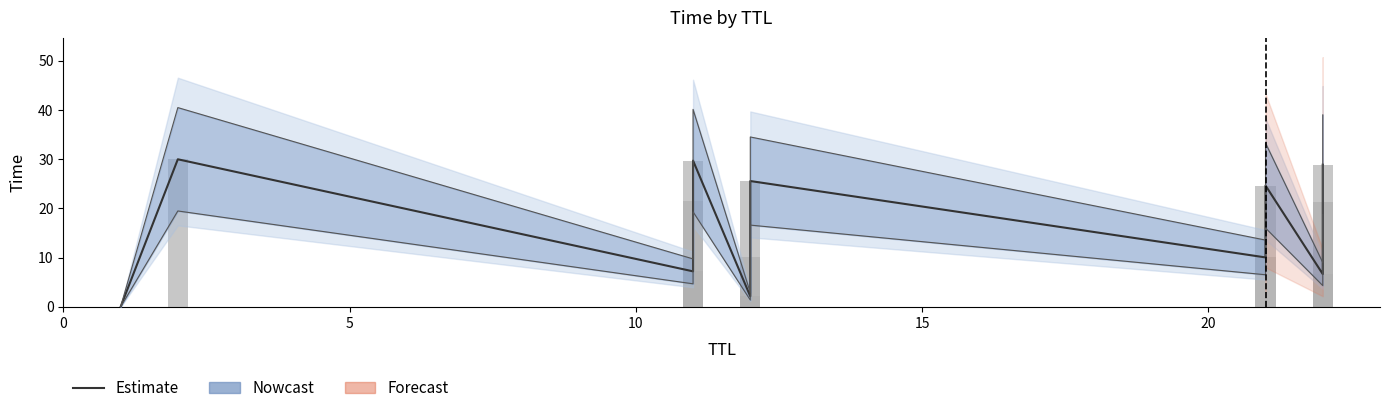

The chart shows a value of 31.7 at 11. True or false?

False